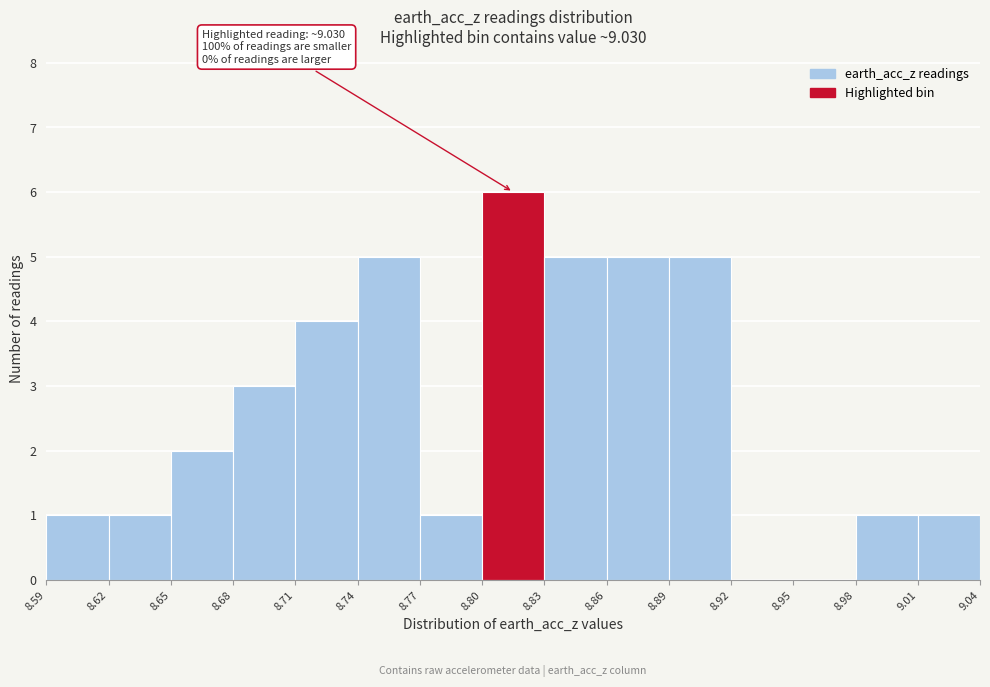

Which range on the x-axis has the tallest bar?

8.80 to 8.83